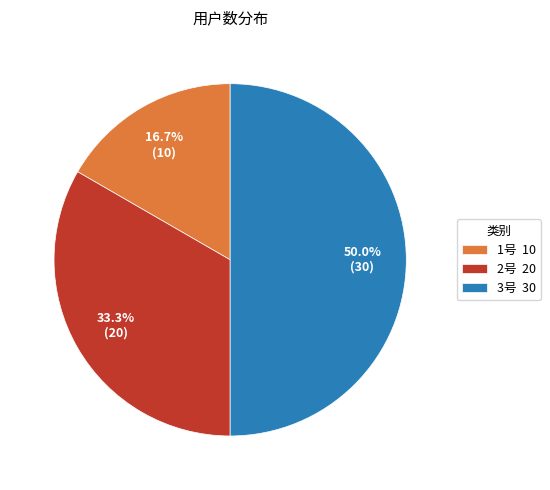

How much of the chart is everything except 3号?

50.0%